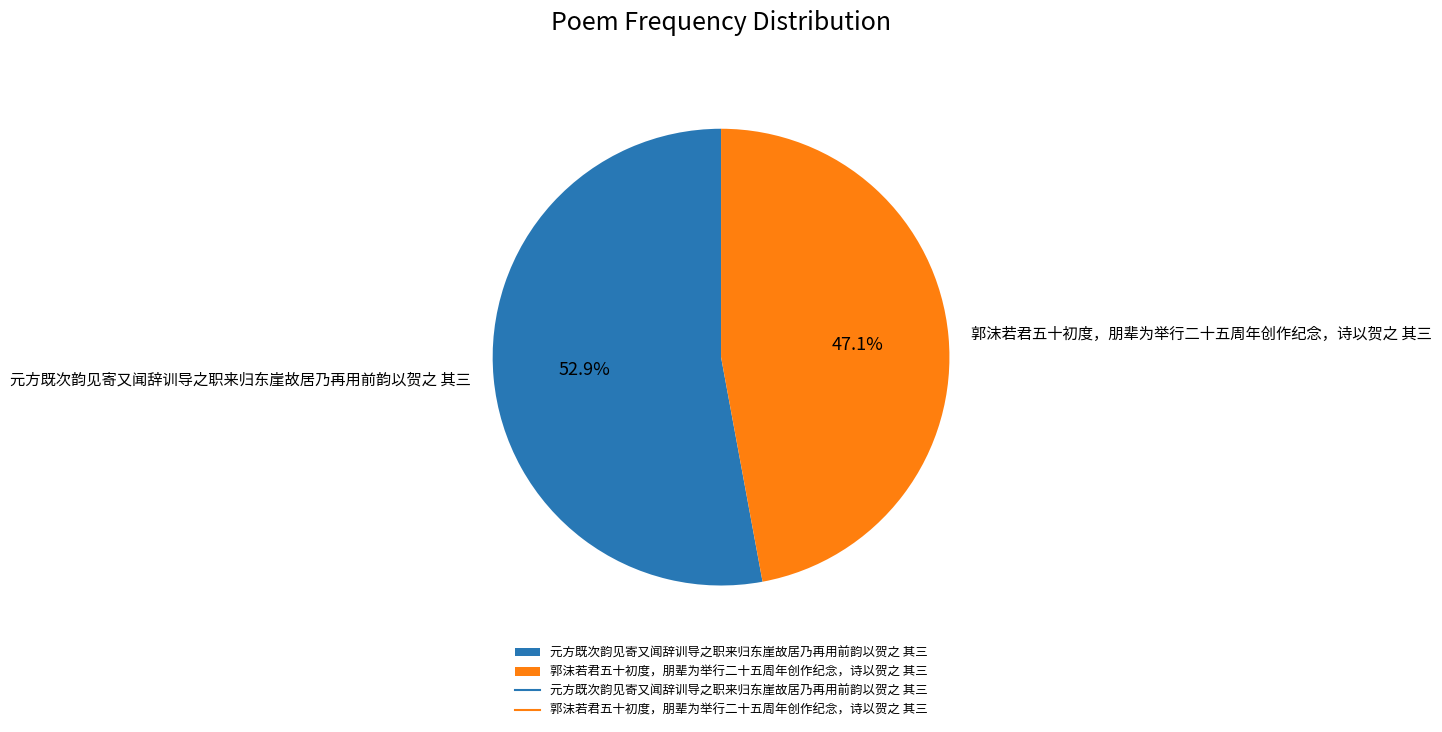

To the nearest percent, what percentage of the pie is 郭沫若君五十初度，朋辈为举行二十五周年创作纪念，诗以贺之 其三?

47%